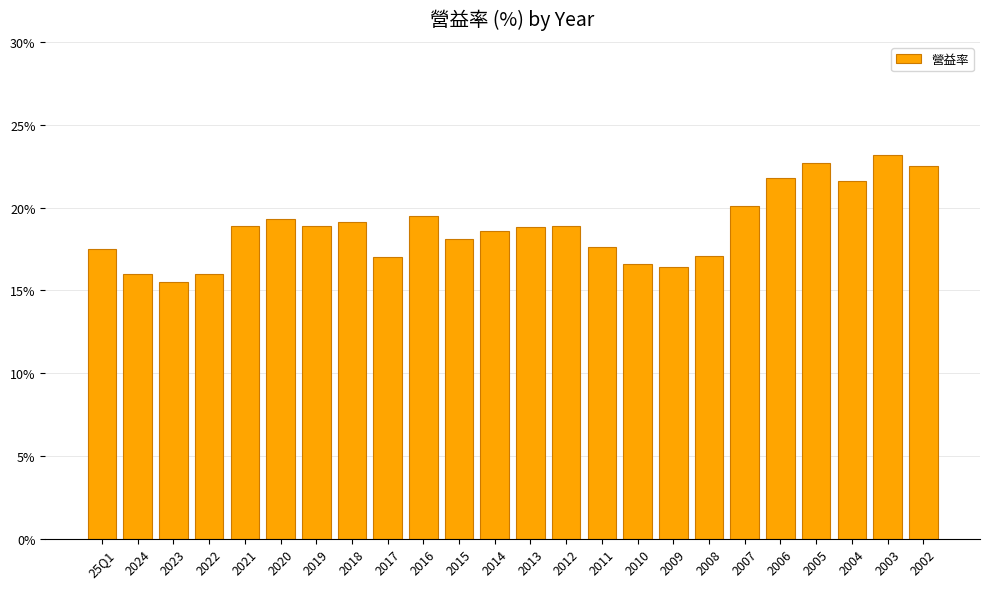

What is the label of the 18th bar from the right?

2019